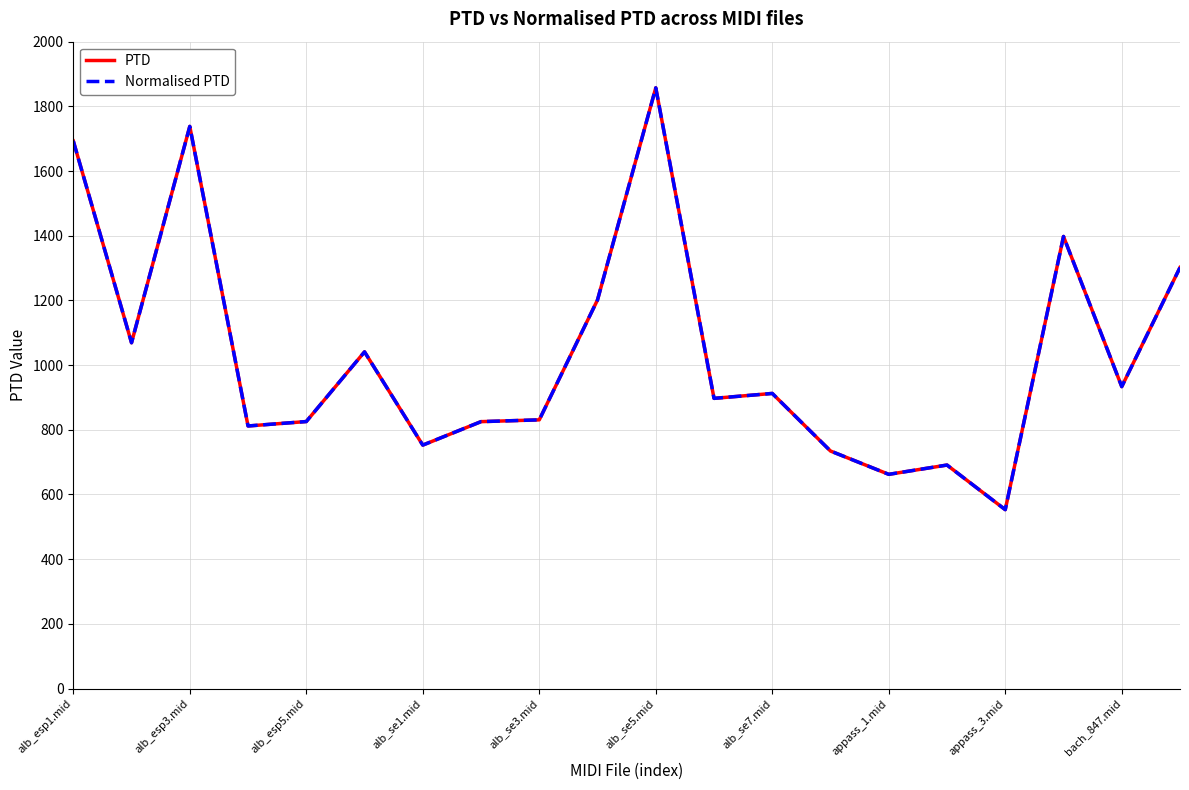

Is this an area chart (filled region under the line)?

No